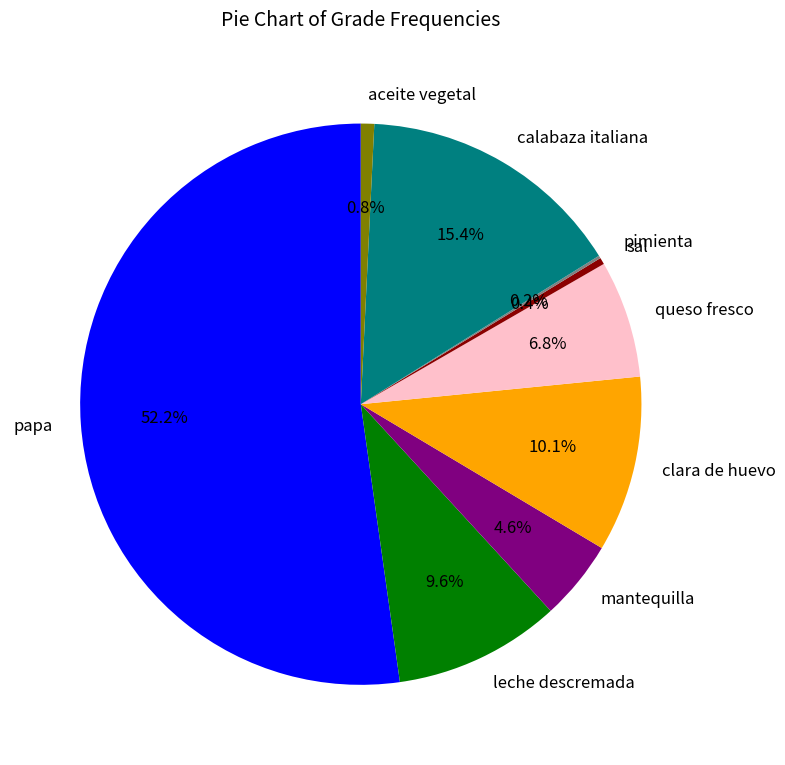

What is the majority slice?

papa